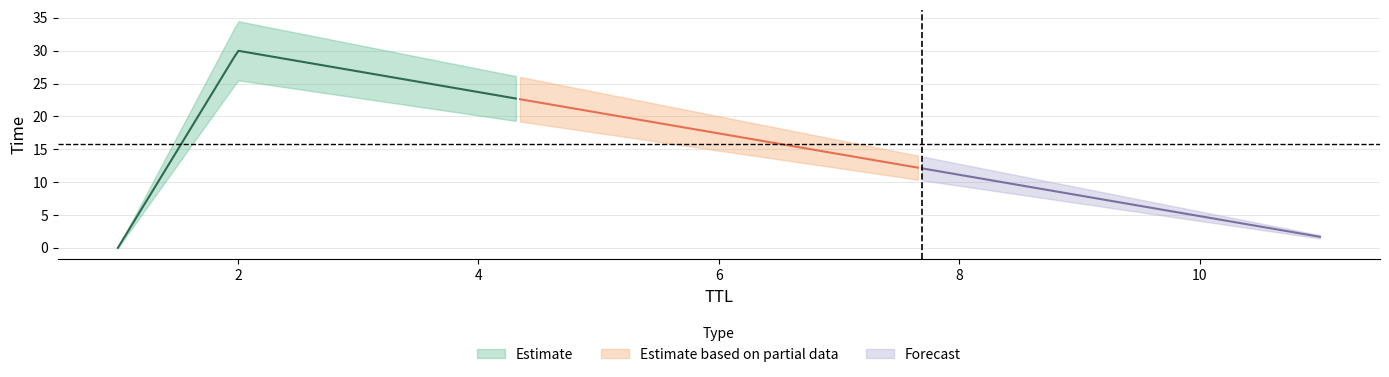

What is the change in value from 1 to 2?

+30.0